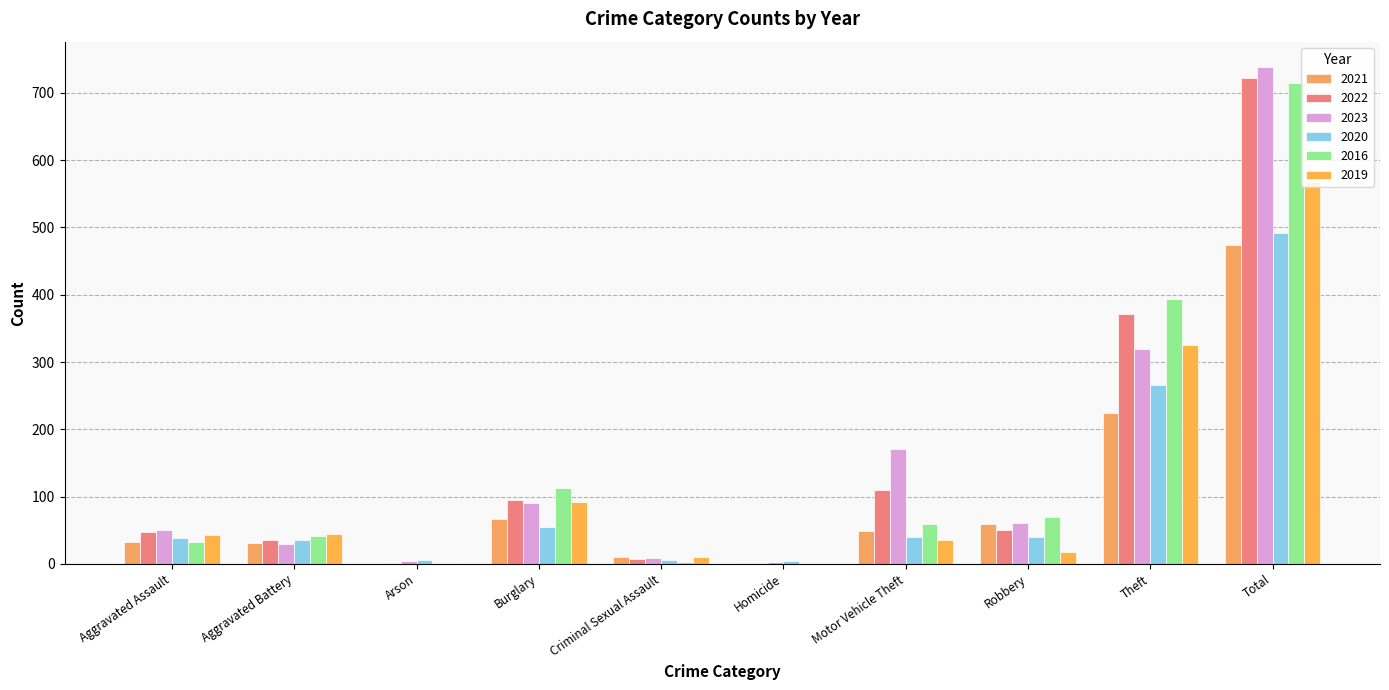

Reading right to left, what are all the values shown in this chart?

2021: Total=474	Theft=224	Robbery=59	Motor Vehicle Theft=49	Homicide=2	Criminal Sexual Assault=10	Burglary=67	Arson=0	Aggravated Battery=31	Aggravated Assault=32
2022: Total=722	Theft=372	Robbery=50	Motor Vehicle Theft=110	Homicide=2	Criminal Sexual Assault=7	Burglary=95	Arson=2	Aggravated Battery=36	Aggravated Assault=48
2023: Total=739	Theft=319	Robbery=61	Motor Vehicle Theft=171	Homicide=3	Criminal Sexual Assault=9	Burglary=91	Arson=5	Aggravated Battery=30	Aggravated Assault=50
2020: Total=491	Theft=266	Robbery=40	Motor Vehicle Theft=40	Homicide=4	Criminal Sexual Assault=6	Burglary=55	Arson=6	Aggravated Battery=35	Aggravated Assault=39
2016: Total=714	Theft=394	Robbery=69	Motor Vehicle Theft=59	Homicide=2	Criminal Sexual Assault=3	Burglary=113	Arson=1	Aggravated Battery=41	Aggravated Assault=32
2019: Total=568	Theft=325	Robbery=17	Motor Vehicle Theft=35	Homicide=0	Criminal Sexual Assault=11	Burglary=92	Arson=1	Aggravated Battery=44	Aggravated Assault=43